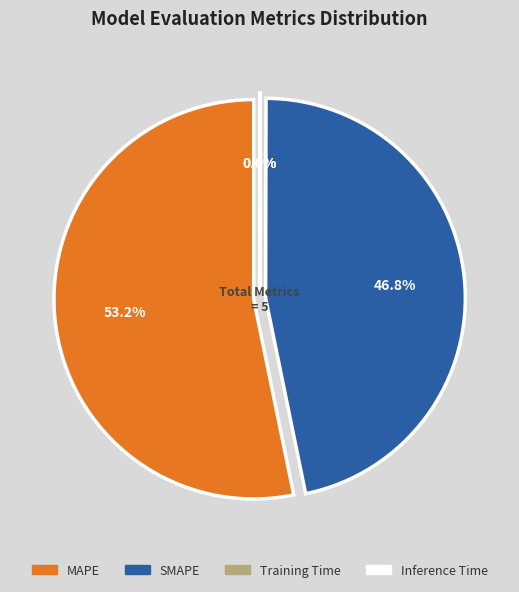

How many slices are in this pie chart?

4